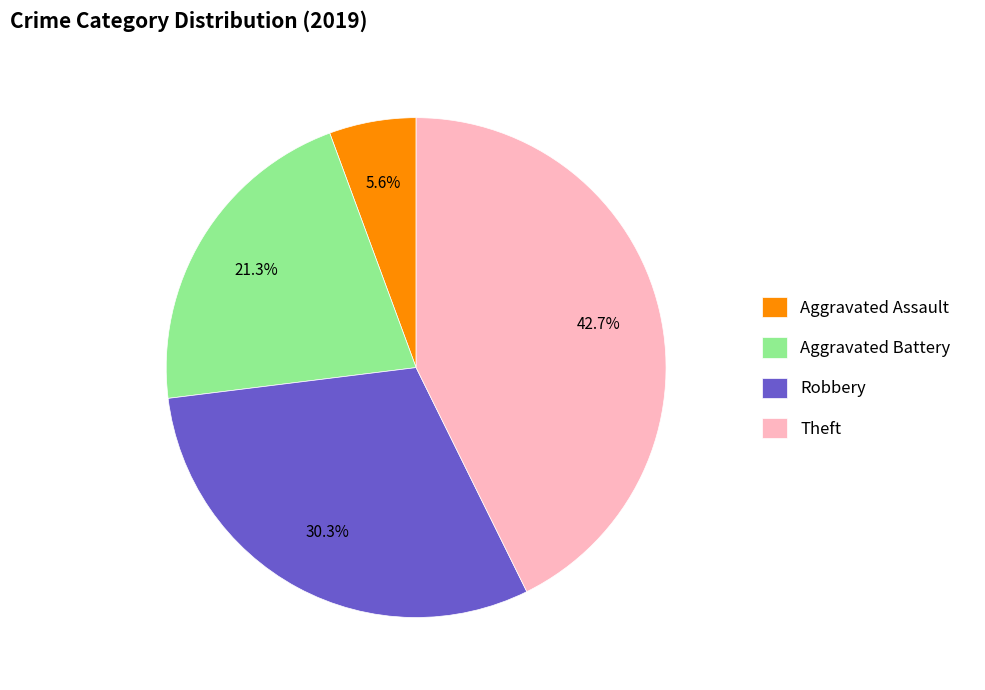

To the nearest percent, what percentage of the pie is Theft?

43%